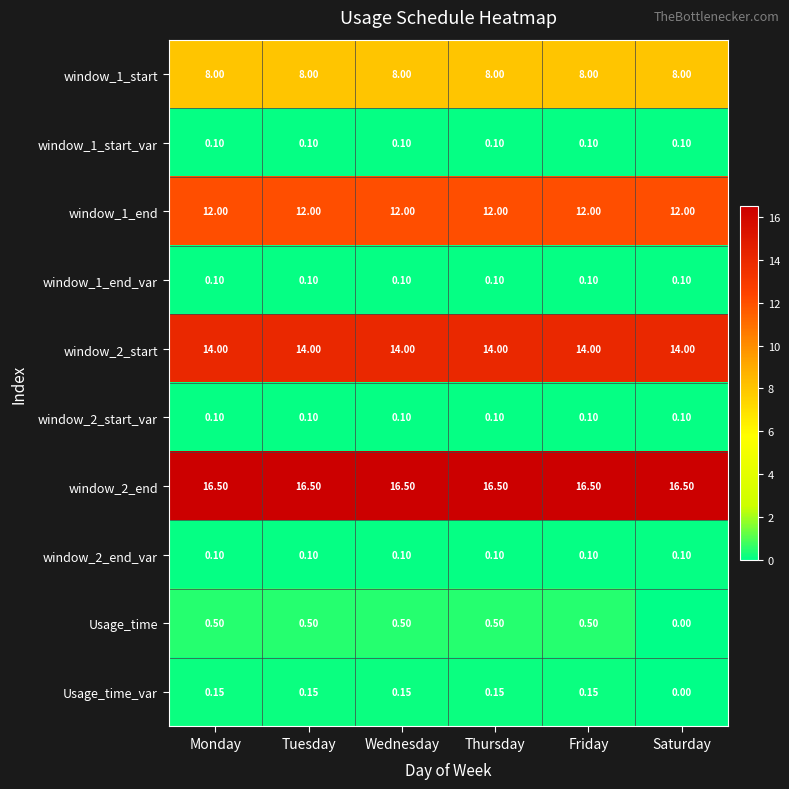

At which category does the chart reach its minimum across all series?

Saturday